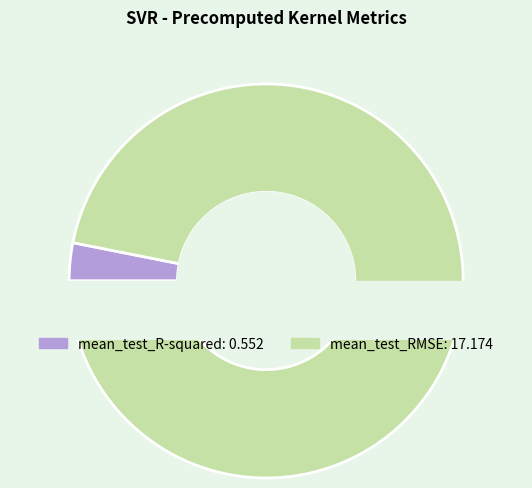

Is it true that mean_test_RMSE is 97% of the pie?

True